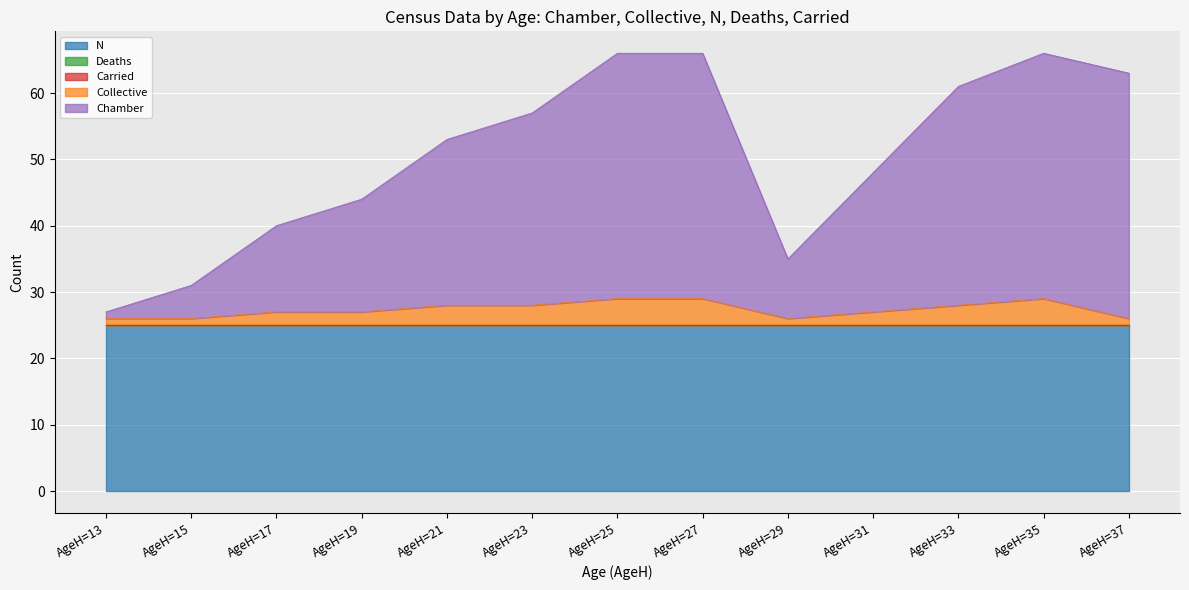

What is the spread (max minus min) of values at AgeH=21?

25